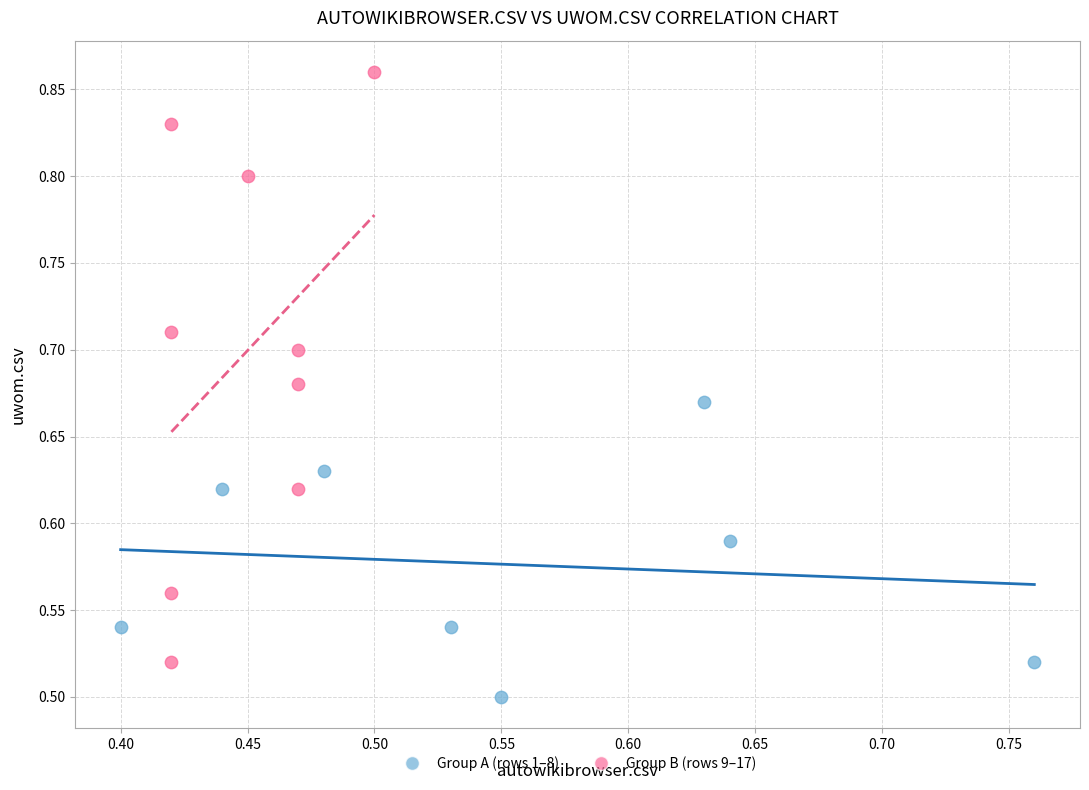

Which series has the largest Y range (max minus min)?

Group B (rows 9–17)